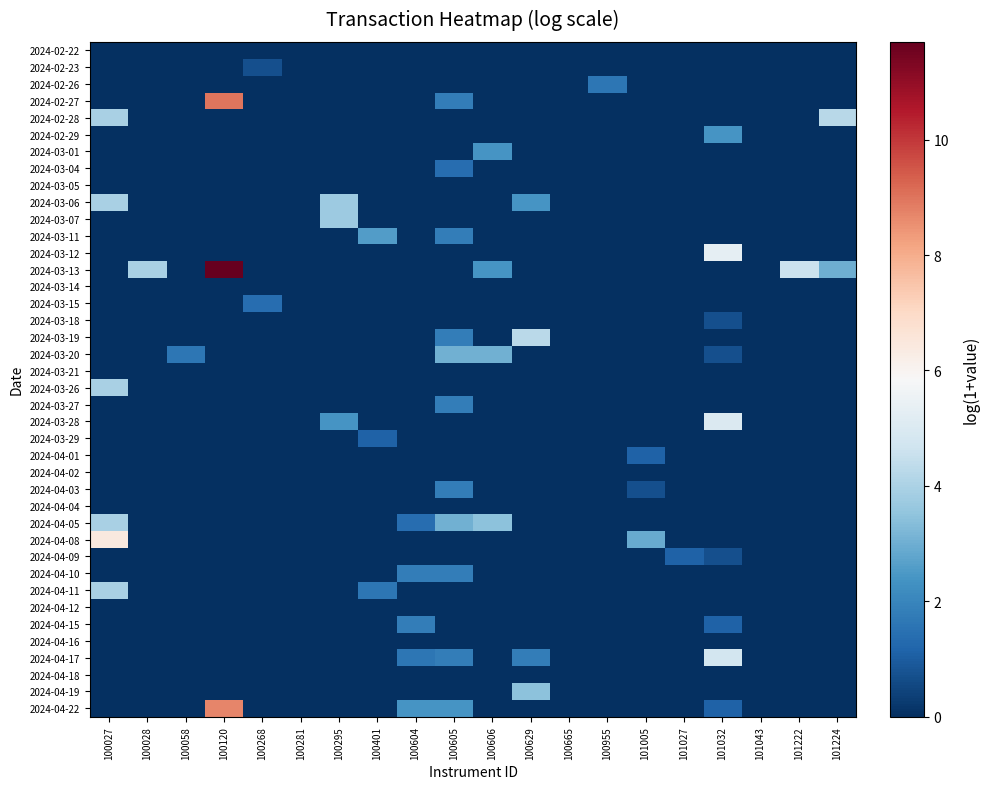

At which category does the chart reach its peak across all series?

100120